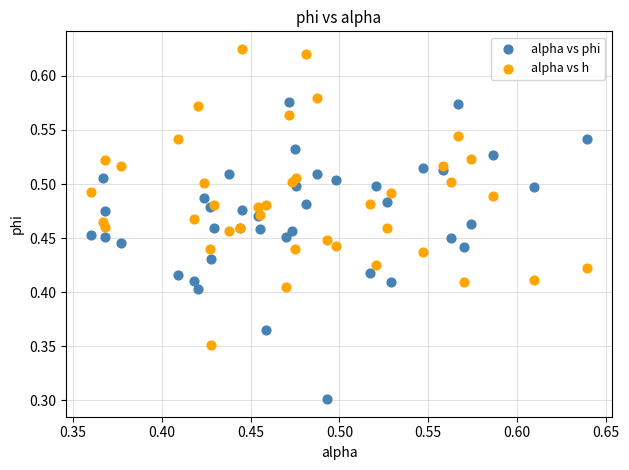

Which series reaches the minimum Y coordinate?

alpha vs phi